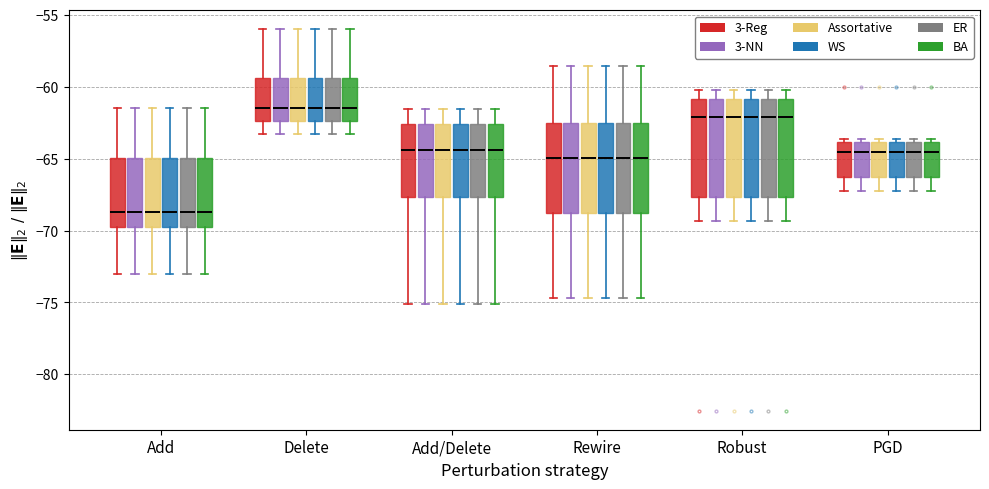

Reading left to right, read every box against the y-axis: the position of its median line, the range the box covers, and the ends of its whiskers. The values are not printed on the chart, so give them approximately, as read against the axis.

Add (3-Reg): median -68.5, box -70.0 to -65.0, whiskers -73.0 to -61.5
Add (3-NN): median -68.5, box -70.0 to -65.0, whiskers -73.0 to -61.5
Add (Assortative): median -68.5, box -70.0 to -65.0, whiskers -73.0 to -61.5
Add (WS): median -68.5, box -70.0 to -65.0, whiskers -73.0 to -61.5
Add (ER): median -68.5, box -70.0 to -65.0, whiskers -73.0 to -61.5
Add (BA): median -68.5, box -70.0 to -65.0, whiskers -73.0 to -61.5
Delete (3-Reg): median -61.5, box -62.5 to -59.5, whiskers -63.5 to -56.0
Delete (3-NN): median -61.5, box -62.5 to -59.5, whiskers -63.5 to -56.0
Delete (Assortative): median -61.5, box -62.5 to -59.5, whiskers -63.5 to -56.0
Delete (WS): median -61.5, box -62.5 to -59.5, whiskers -63.5 to -56.0
Delete (ER): median -61.5, box -62.5 to -59.5, whiskers -63.5 to -56.0
Delete (BA): median -61.5, box -62.5 to -59.5, whiskers -63.5 to -56.0
Add/Delete (3-Reg): median -64.5, box -67.5 to -62.5, whiskers -75.0 to -61.5
Add/Delete (3-NN): median -64.5, box -67.5 to -62.5, whiskers -75.0 to -61.5
Add/Delete (Assortative): median -64.5, box -67.5 to -62.5, whiskers -75.0 to -61.5
Add/Delete (WS): median -64.5, box -67.5 to -62.5, whiskers -75.0 to -61.5
Add/Delete (ER): median -64.5, box -67.5 to -62.5, whiskers -75.0 to -61.5
Add/Delete (BA): median -64.5, box -67.5 to -62.5, whiskers -75.0 to -61.5
Rewire (3-Reg): median -65.0, box -69.0 to -62.5, whiskers -74.5 to -58.5
Rewire (3-NN): median -65.0, box -69.0 to -62.5, whiskers -74.5 to -58.5
Rewire (Assortative): median -65.0, box -69.0 to -62.5, whiskers -74.5 to -58.5
Rewire (WS): median -65.0, box -69.0 to -62.5, whiskers -74.5 to -58.5
Rewire (ER): median -65.0, box -69.0 to -62.5, whiskers -74.5 to -58.5
Rewire (BA): median -65.0, box -69.0 to -62.5, whiskers -74.5 to -58.5
Robust (3-Reg): median -62.0, box -67.5 to -61.0, whiskers -69.5 to -60.0
Robust (3-NN): median -62.0, box -67.5 to -61.0, whiskers -69.5 to -60.0
Robust (Assortative): median -62.0, box -67.5 to -61.0, whiskers -69.5 to -60.0
Robust (WS): median -62.0, box -67.5 to -61.0, whiskers -69.5 to -60.0
Robust (ER): median -62.0, box -67.5 to -61.0, whiskers -69.5 to -60.0
Robust (BA): median -62.0, box -67.5 to -61.0, whiskers -69.5 to -60.0
PGD (3-Reg): median -64.5, box -66.5 to -64.0, whiskers -67.5 to -63.5
PGD (3-NN): median -64.5, box -66.5 to -64.0, whiskers -67.5 to -63.5
PGD (Assortative): median -64.5, box -66.5 to -64.0, whiskers -67.5 to -63.5
PGD (WS): median -64.5, box -66.5 to -64.0, whiskers -67.5 to -63.5
PGD (ER): median -64.5, box -66.5 to -64.0, whiskers -67.5 to -63.5
PGD (BA): median -64.5, box -66.5 to -64.0, whiskers -67.5 to -63.5